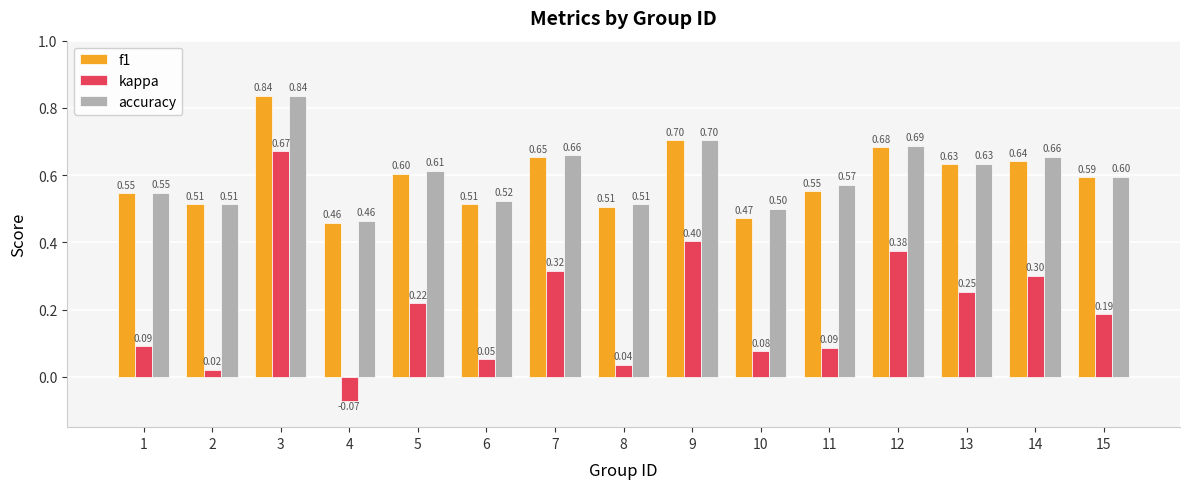

The kappa series shows 0.3 at 9. True or false?

False